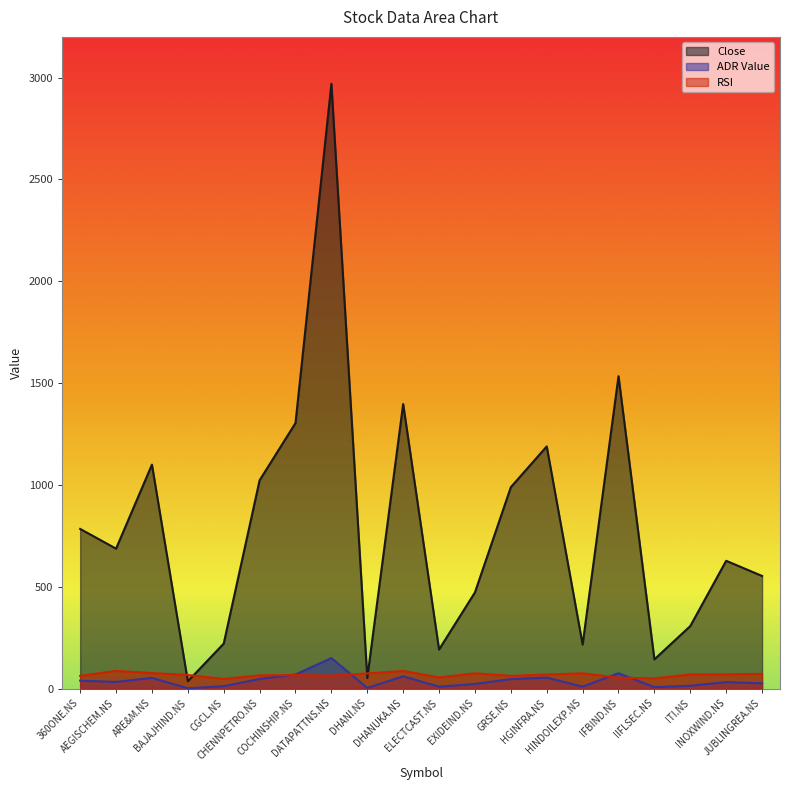

What is the sum of all ADR Value values?

765.1